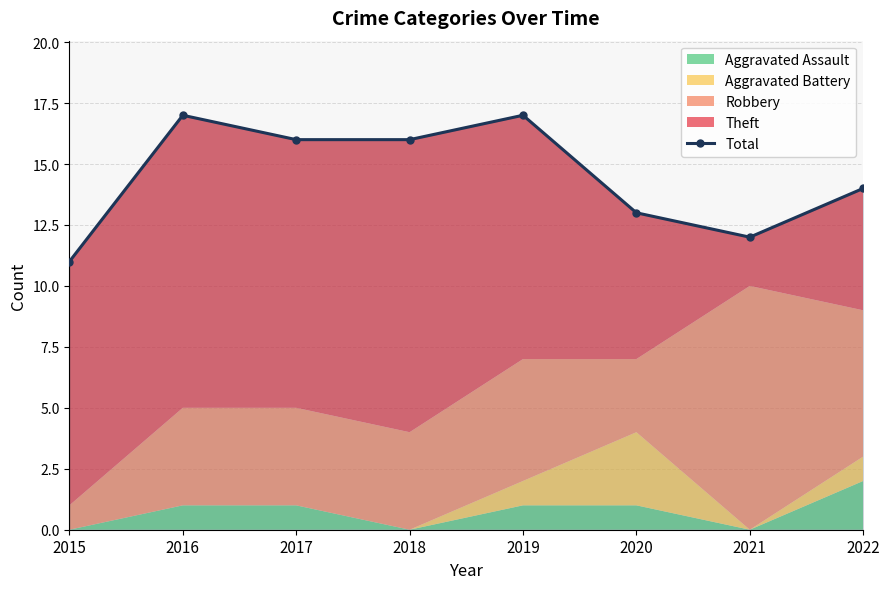

List the labels in order of value, smallest first.

2015, 2021, 2020, 2022, 2017, 2018, 2016, 2019